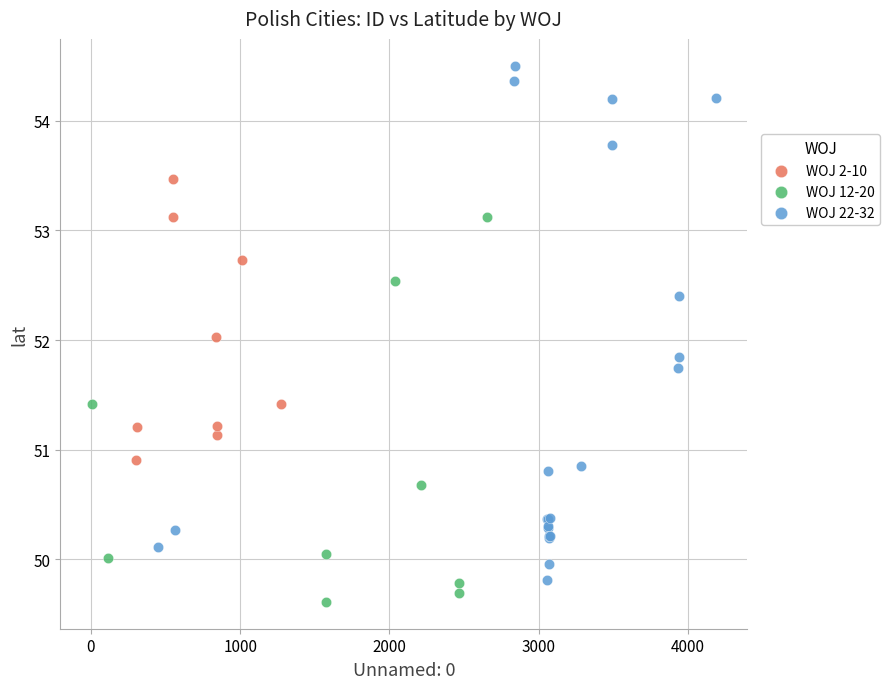

Which series has the largest Y range (max minus min)?

WOJ 22-32